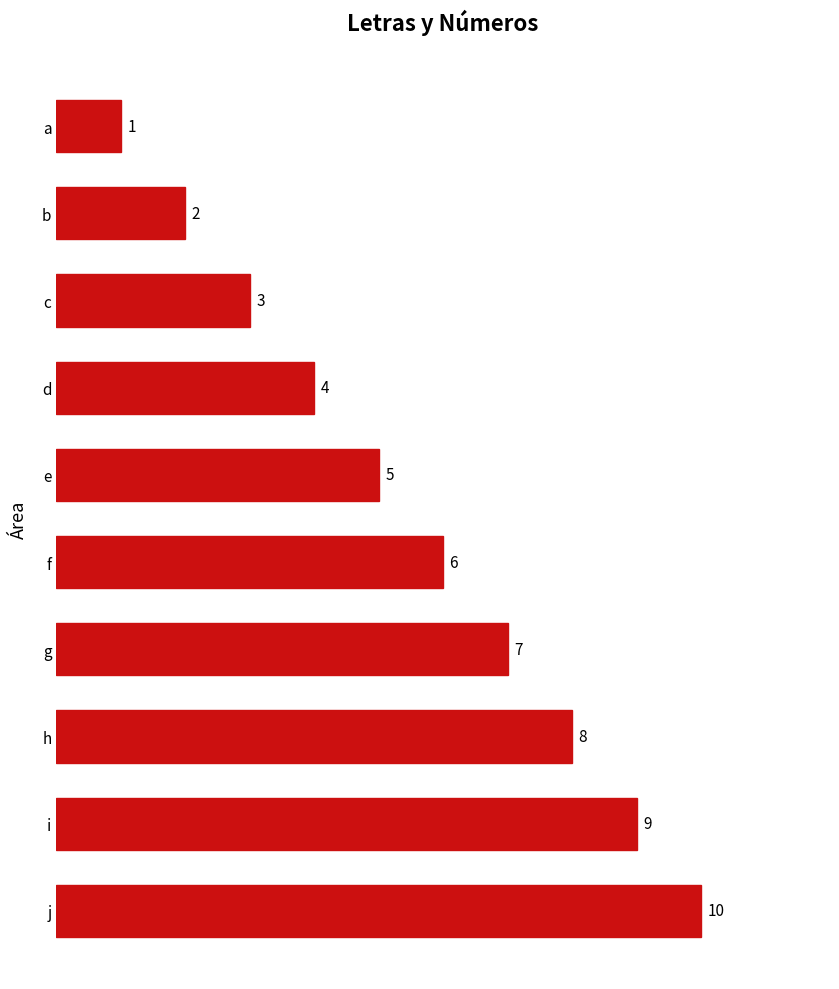

Reading top to bottom, list all the values displayed in this chart.

a=1	b=2	c=3	d=4	e=5	f=6	g=7	h=8	i=9	j=10